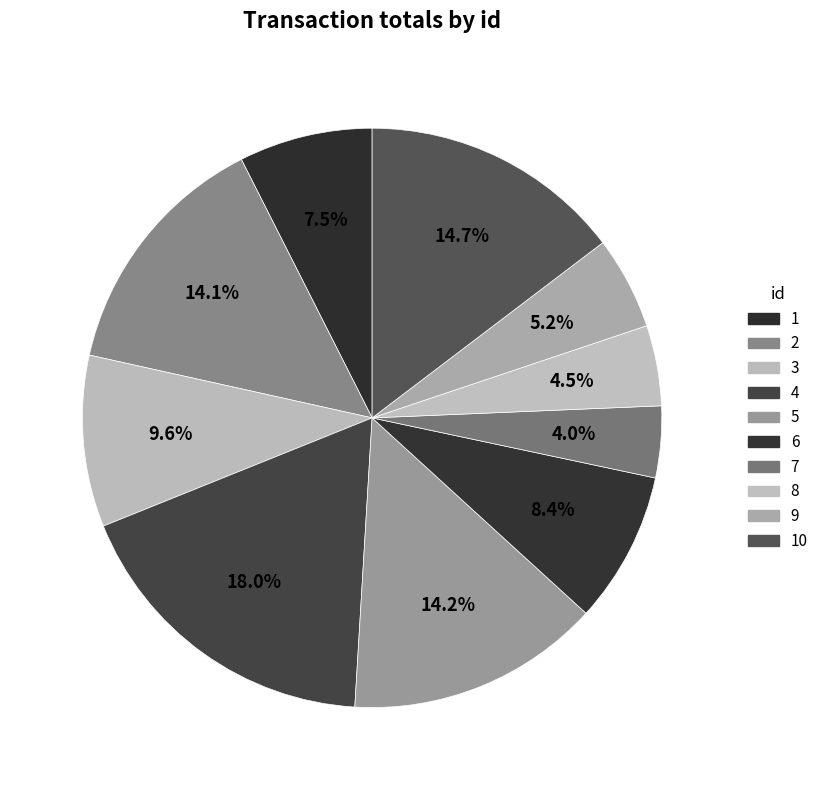

Which slice is the smallest?

7